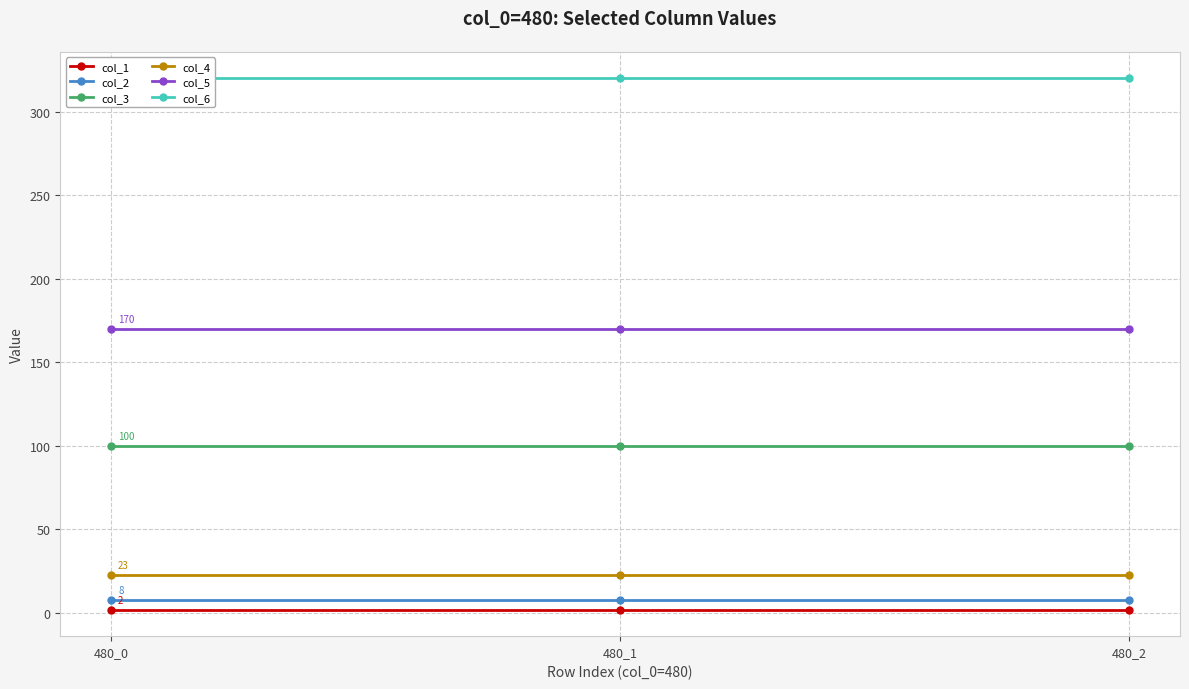

What is the highest value of the col_1 series?

2